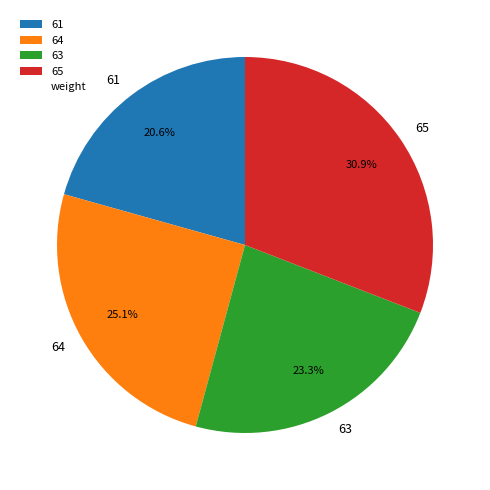

True or false: 65 accounts for 24% of the total.

False